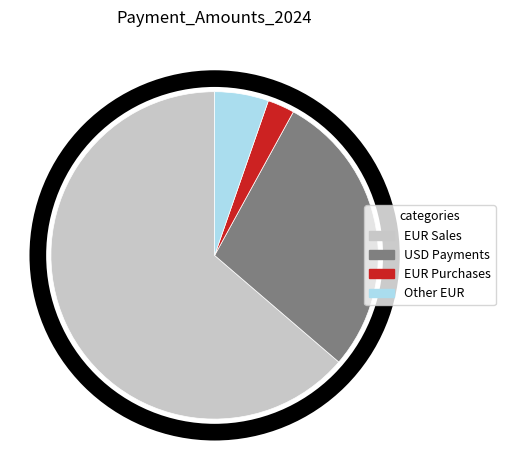

Is there a majority slice in this chart?

Yes